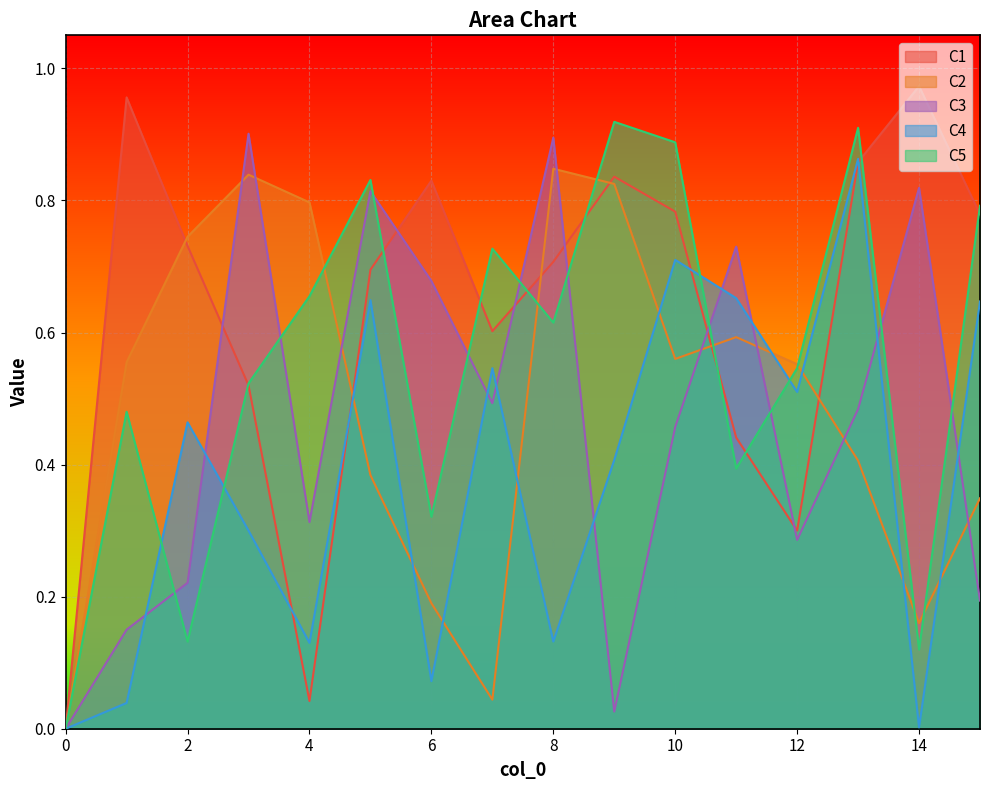

What is the average value of the C4 series?

0.4